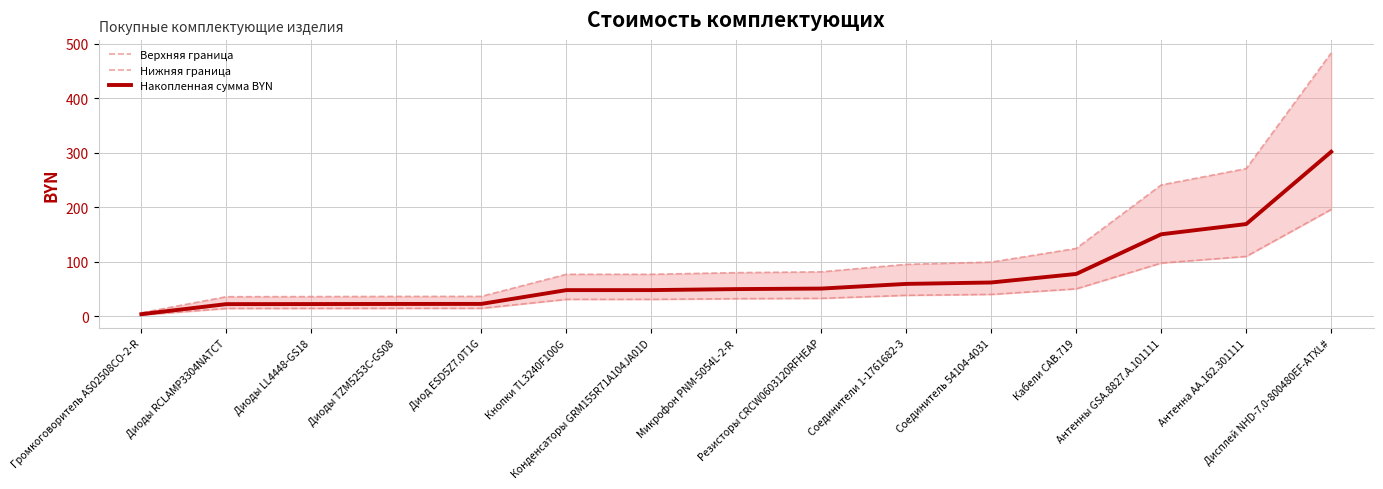

Reading left to right, transcribe all the data shown in this chart.

Верхняя граница: 6.8	36.2	36.5	36.8	36.9	77.3	77.3	80.3	81.8	95.5	99.7	124.7	241.1	271.0	482.9
Нижняя граница: 2.7	14.7	14.8	14.9	15.0	31.4	31.4	32.6	33.2	38.8	40.5	50.7	97.9	110.1	196.2
Накопленная сумма BYN: 4.2	22.6	22.8	23.0	23.0	48.3	48.3	50.2	51.1	59.7	62.3	77.9	150.7	169.4	301.8